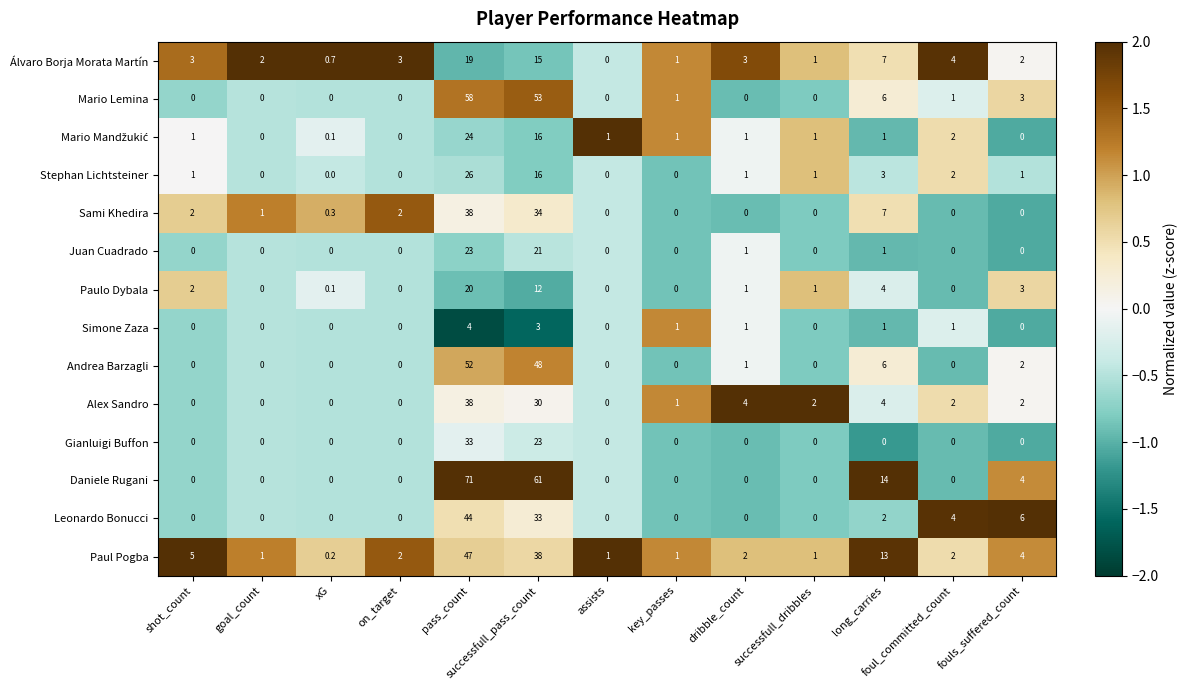

Which series changed the most between pass_count and long_carries?

Daniele Rugani